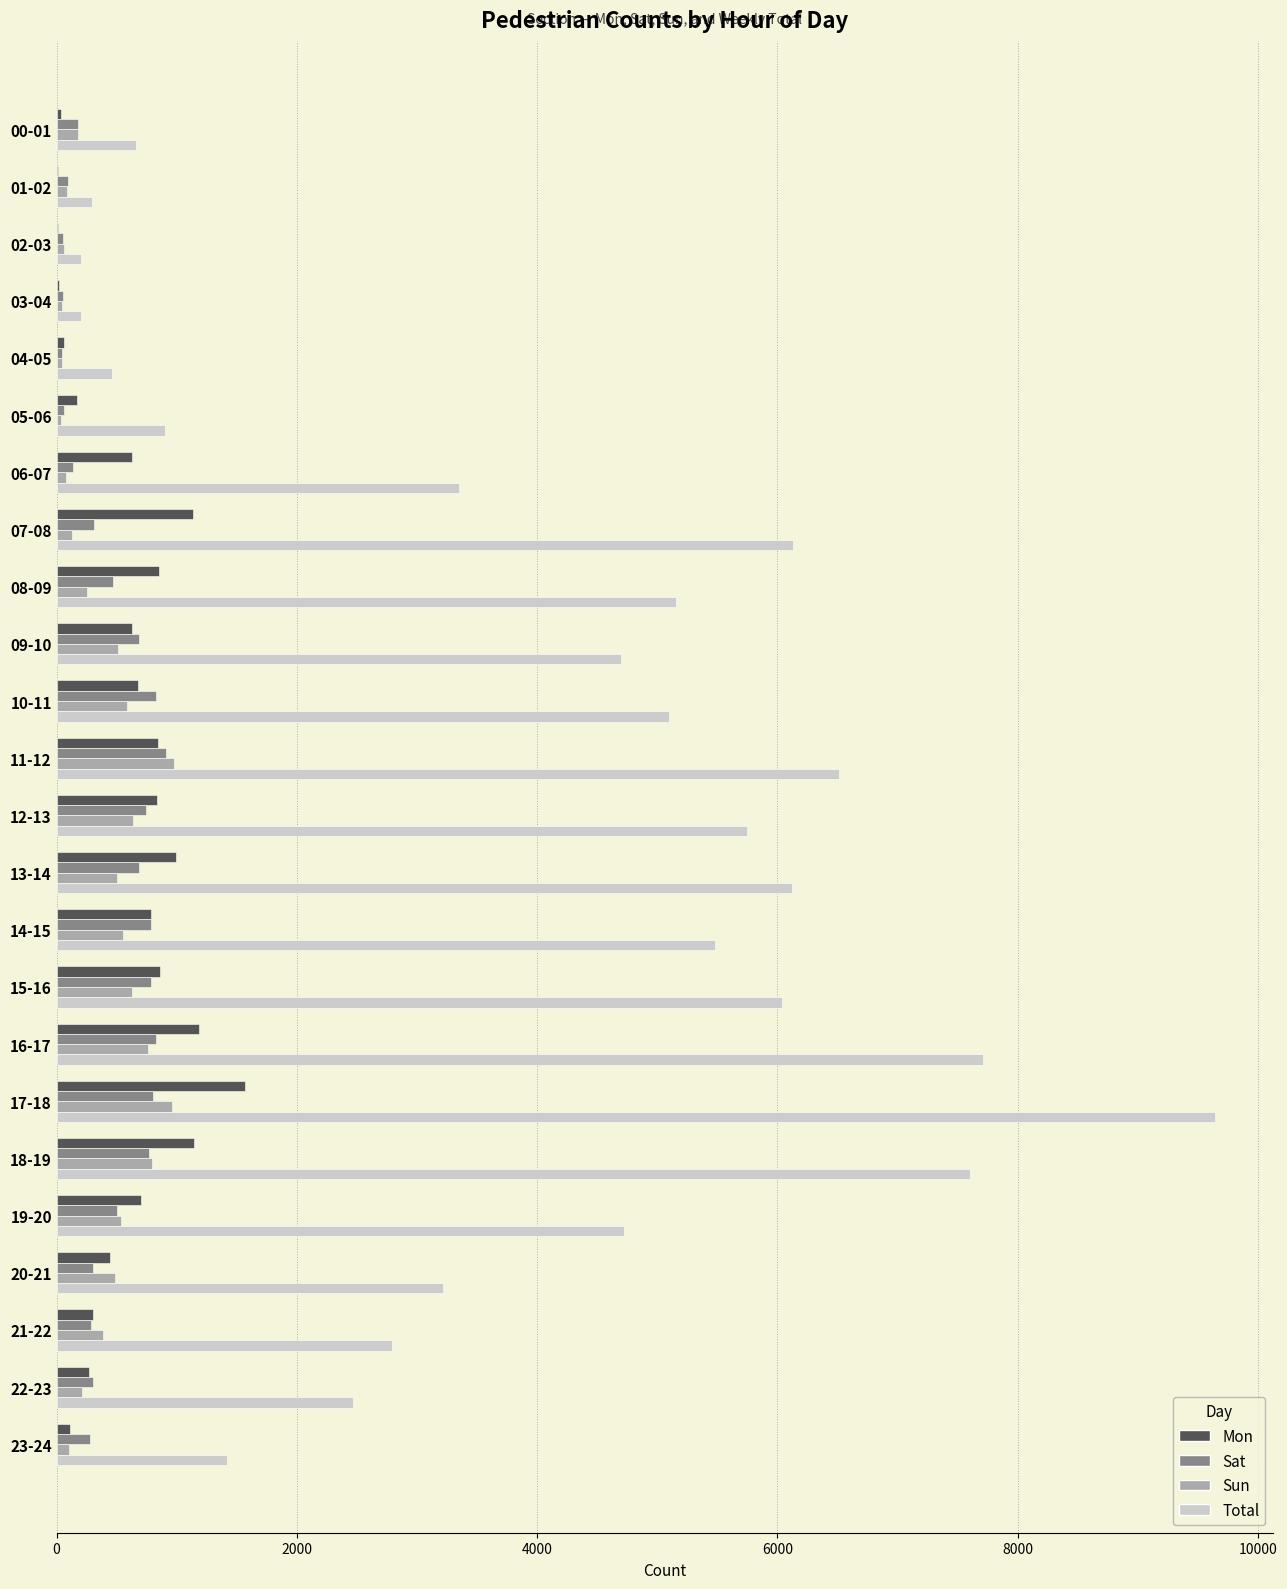

Between 05-06 and 19-20, which series saw the biggest shift?

Total